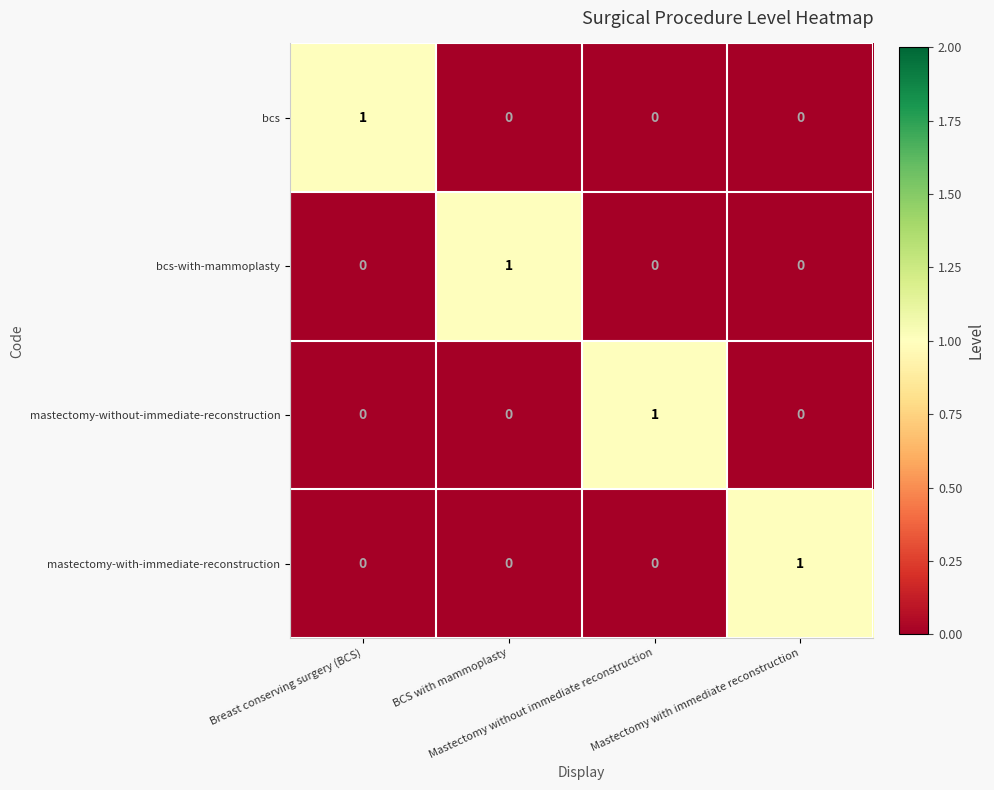

At how many categories does at least one series exceed 0?

4